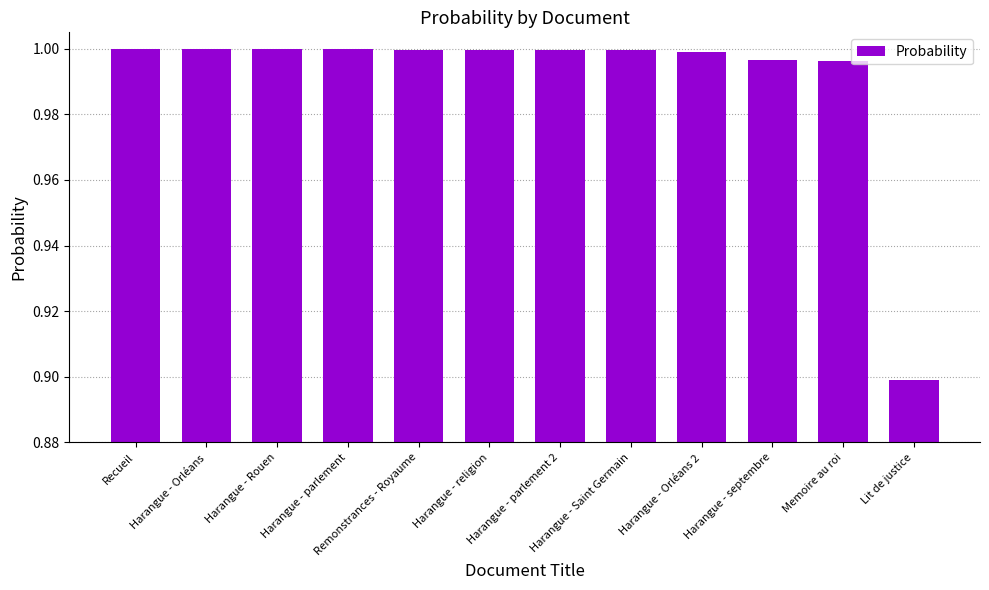

The chart shows a value of 1.0 at Harangue - religion. True or false?

True